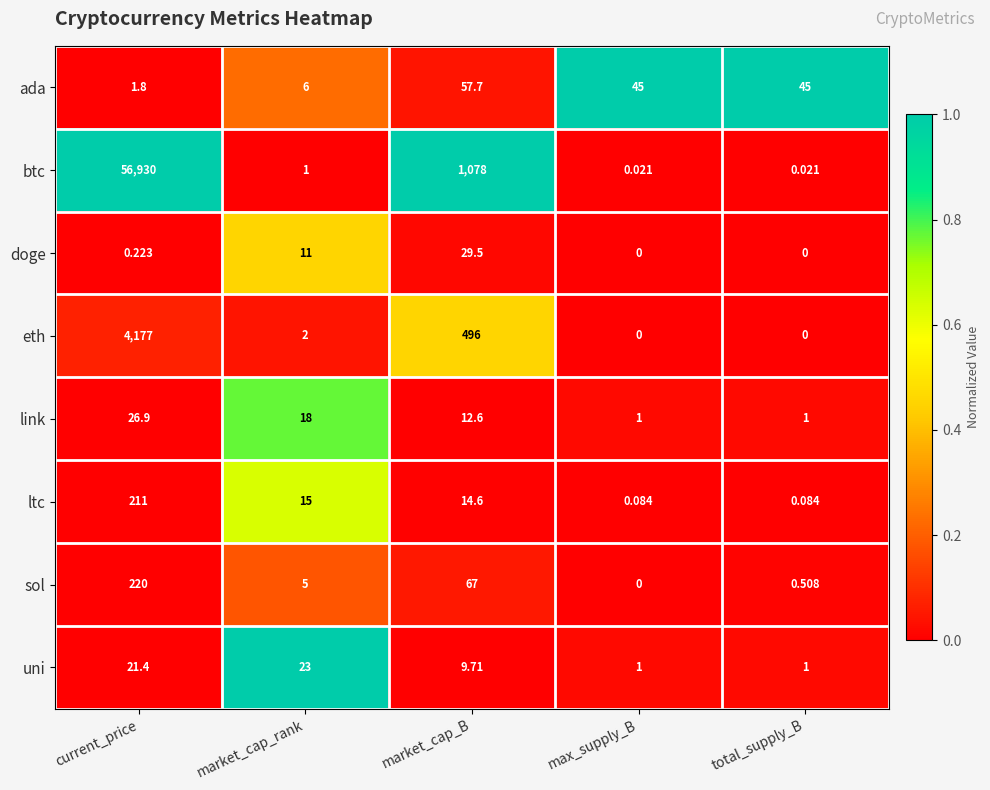

How many categories are shown in the chart?

5